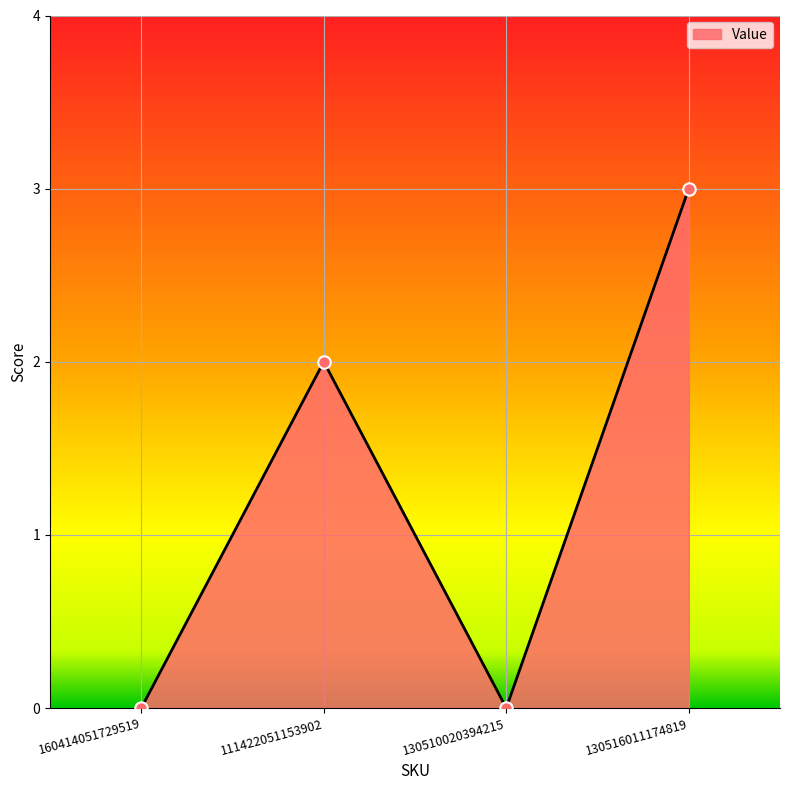

What is the ratio of the value at 130516011174819 to the value at 111422051153902?

1.5